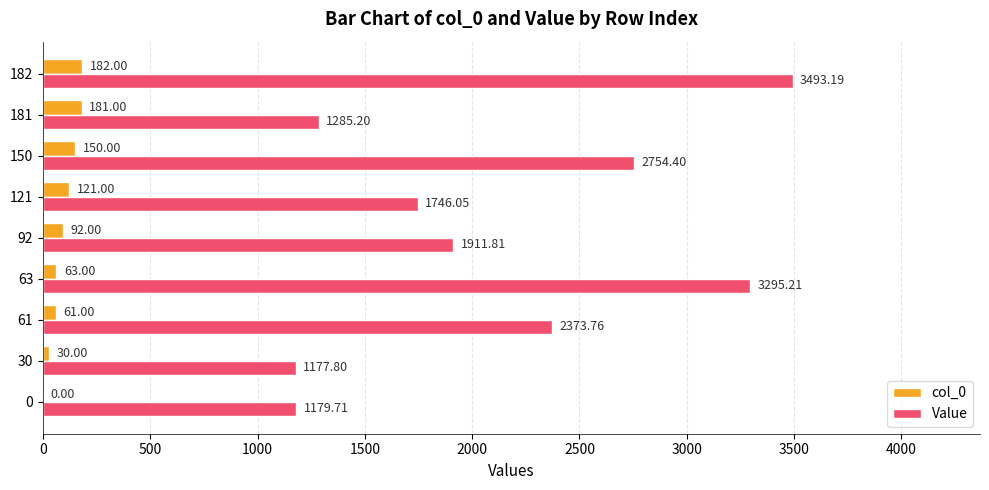

Between 30 and 61, which series saw the biggest shift?

Value